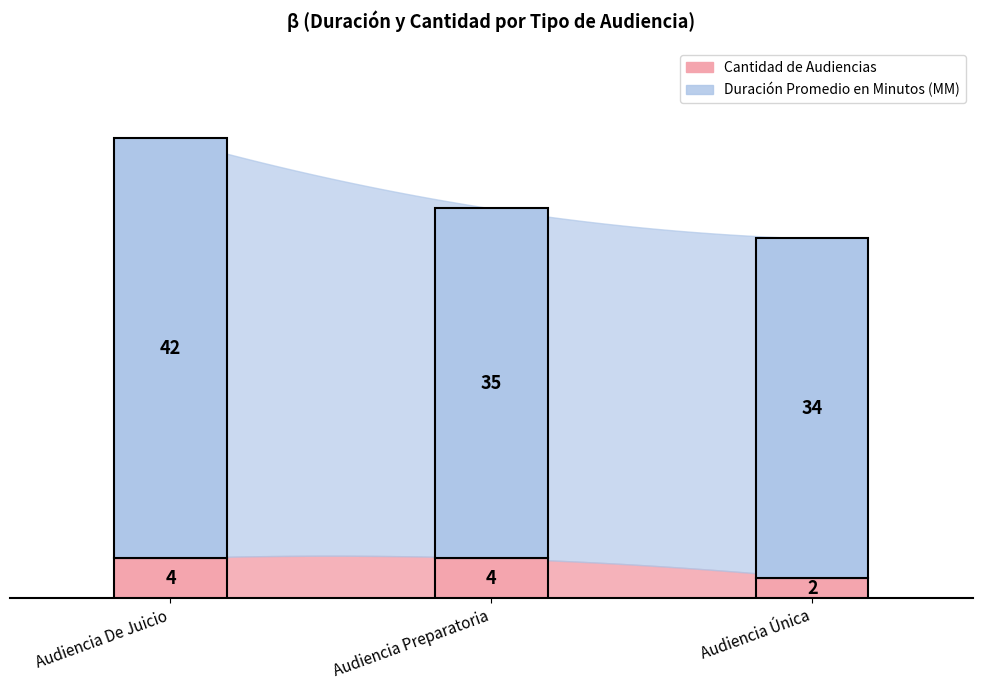

At which category does the chart reach its peak across all series?

Audiencia De Juicio